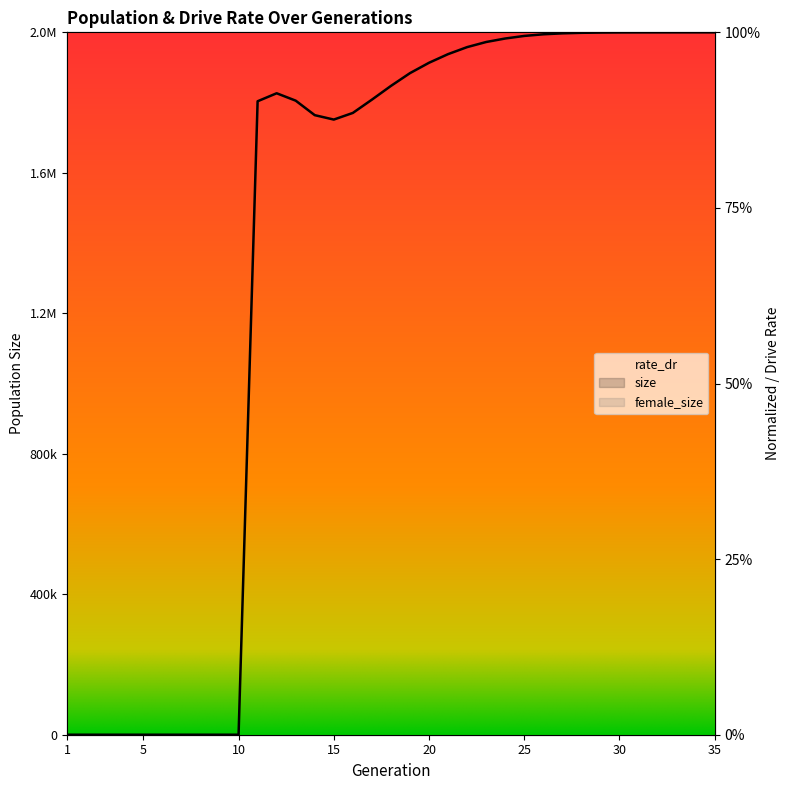

At which category is the sum across all series the highest?

35